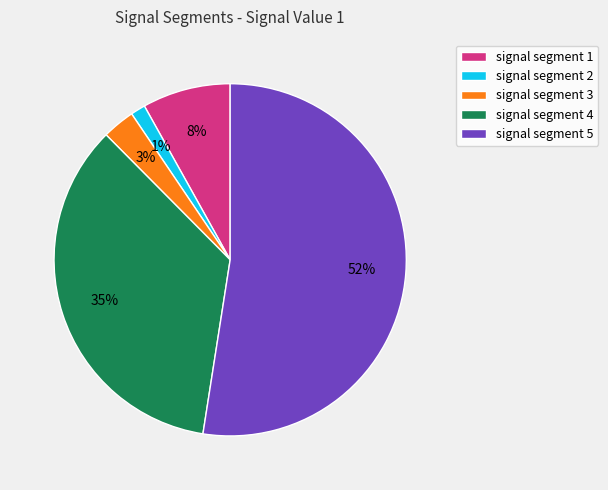

The signal segment 3 slice represents 3% of the pie. True or false?

True